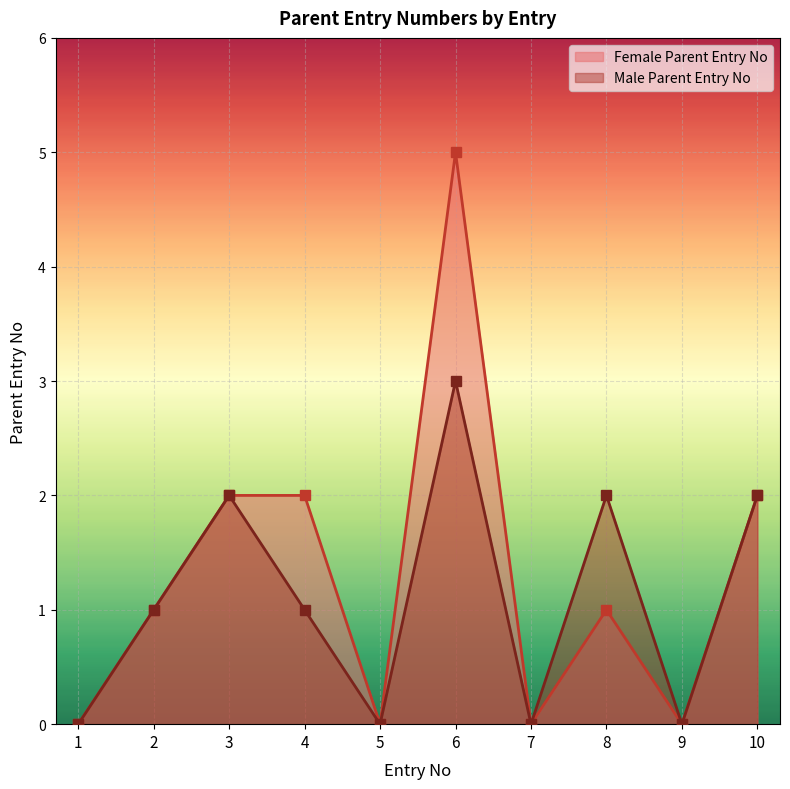

What is the average value of the Female Parent Entry No series?

1